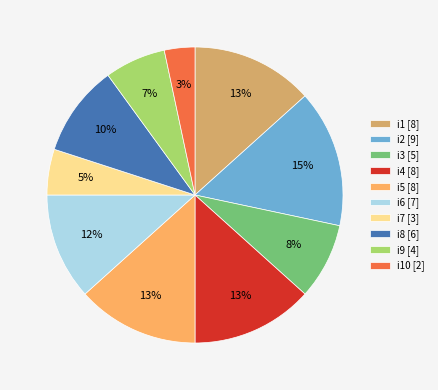

Do i8 [6] and i9 [4] together represent more than half of the pie?

No